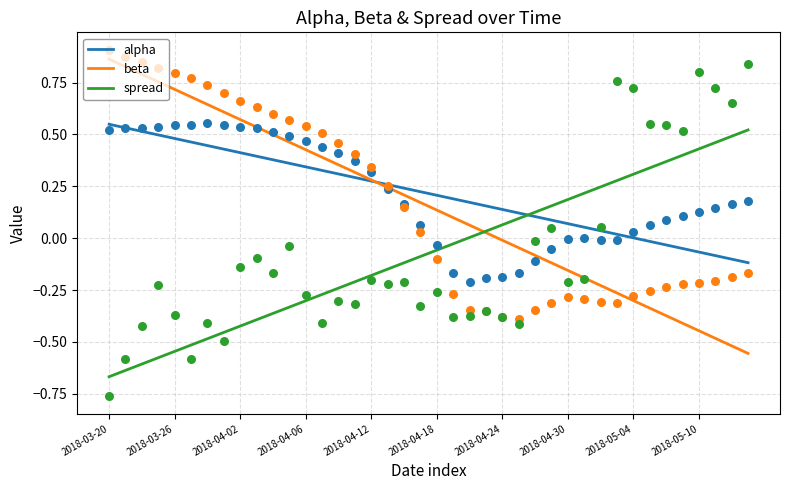

Which series has the widest spread of Y values?

spread (scatter)